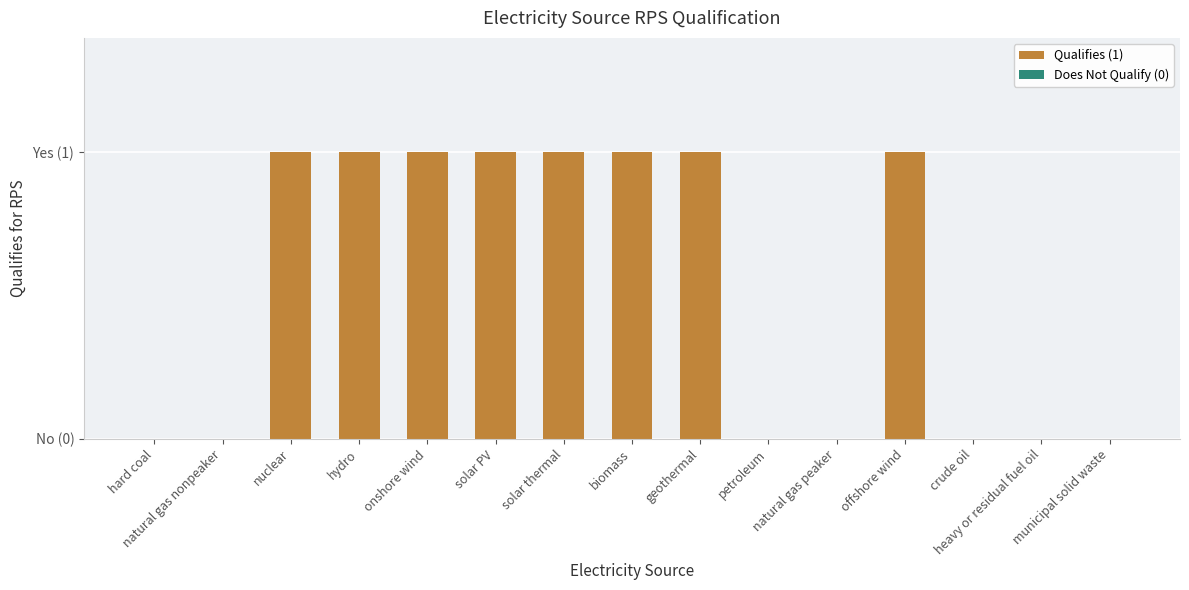

How many data points are less than 1?

7